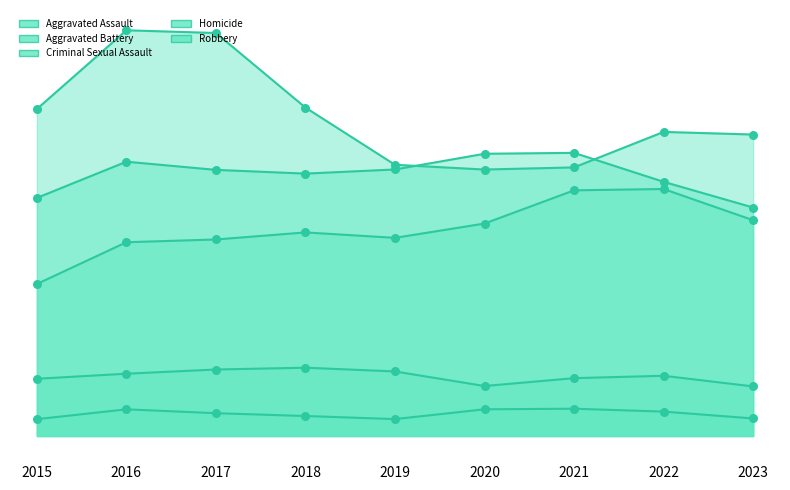

What is the total value across all series at 2016?

28380